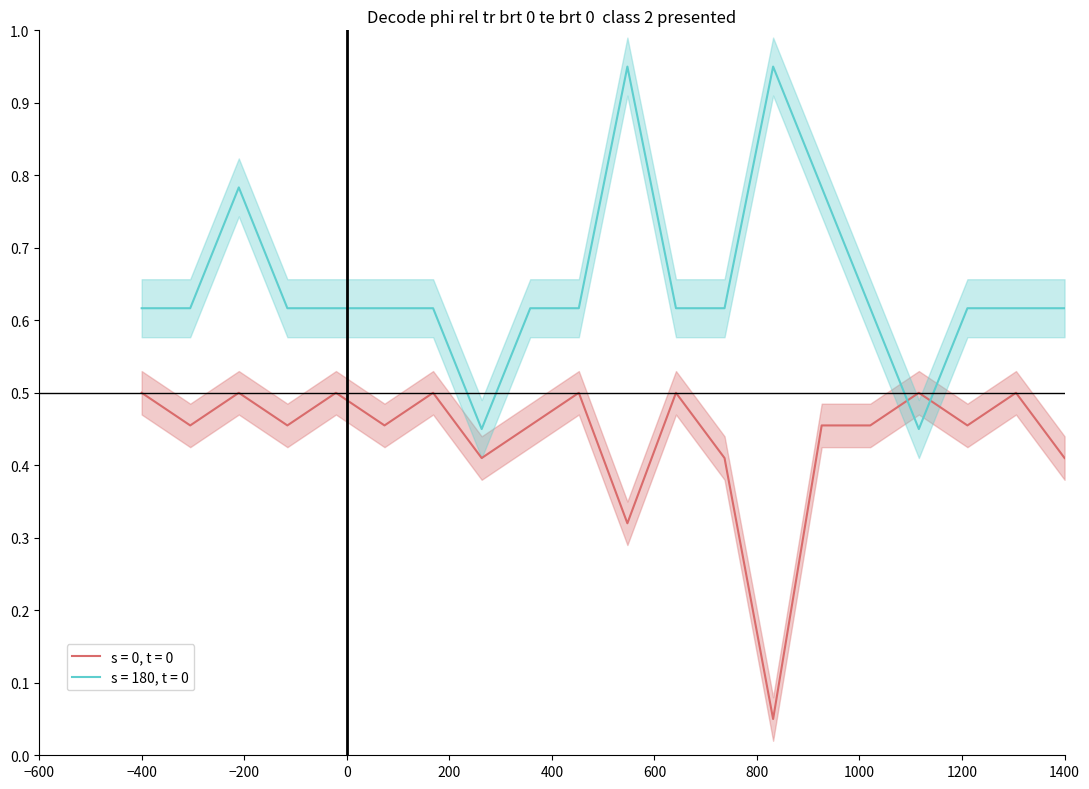

The value of s = 0, t = 0 at −400 is 0.5. True or false?

True